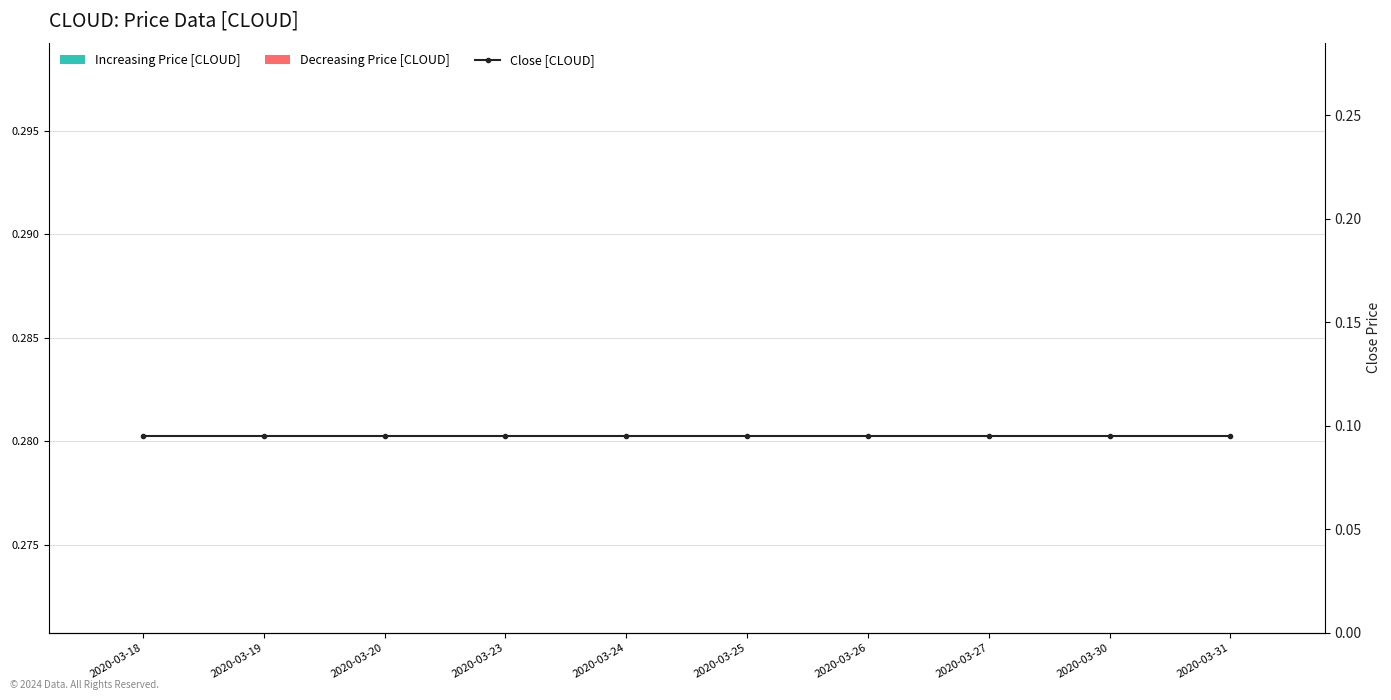

What is the sum of all Increasing Price [CLOUD] values?

0.9